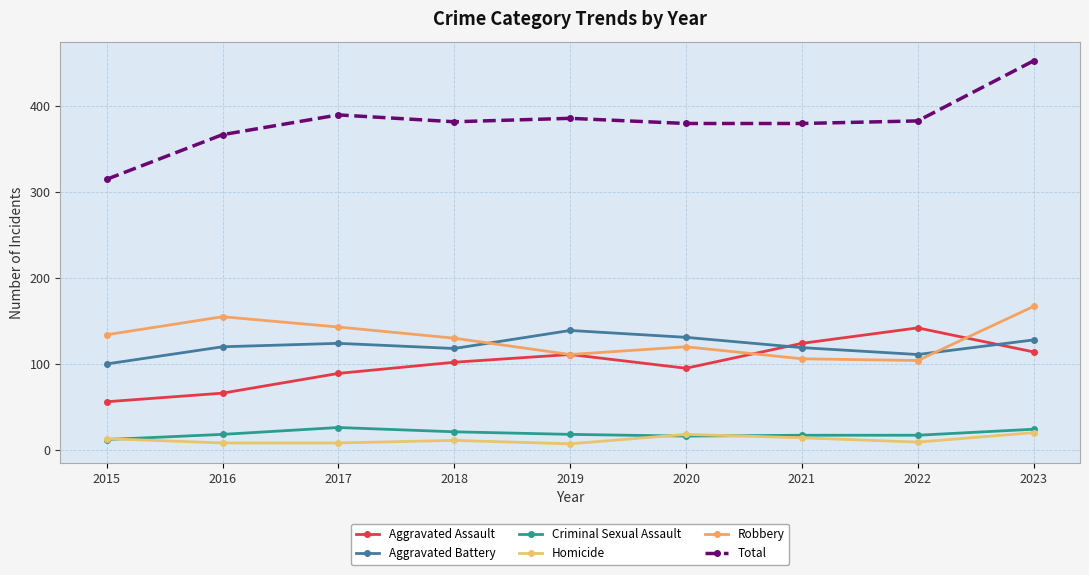

Rank the series by their maximum value, from lowest to highest.

Homicide, Criminal Sexual Assault, Aggravated Battery, Aggravated Assault, Robbery, Total